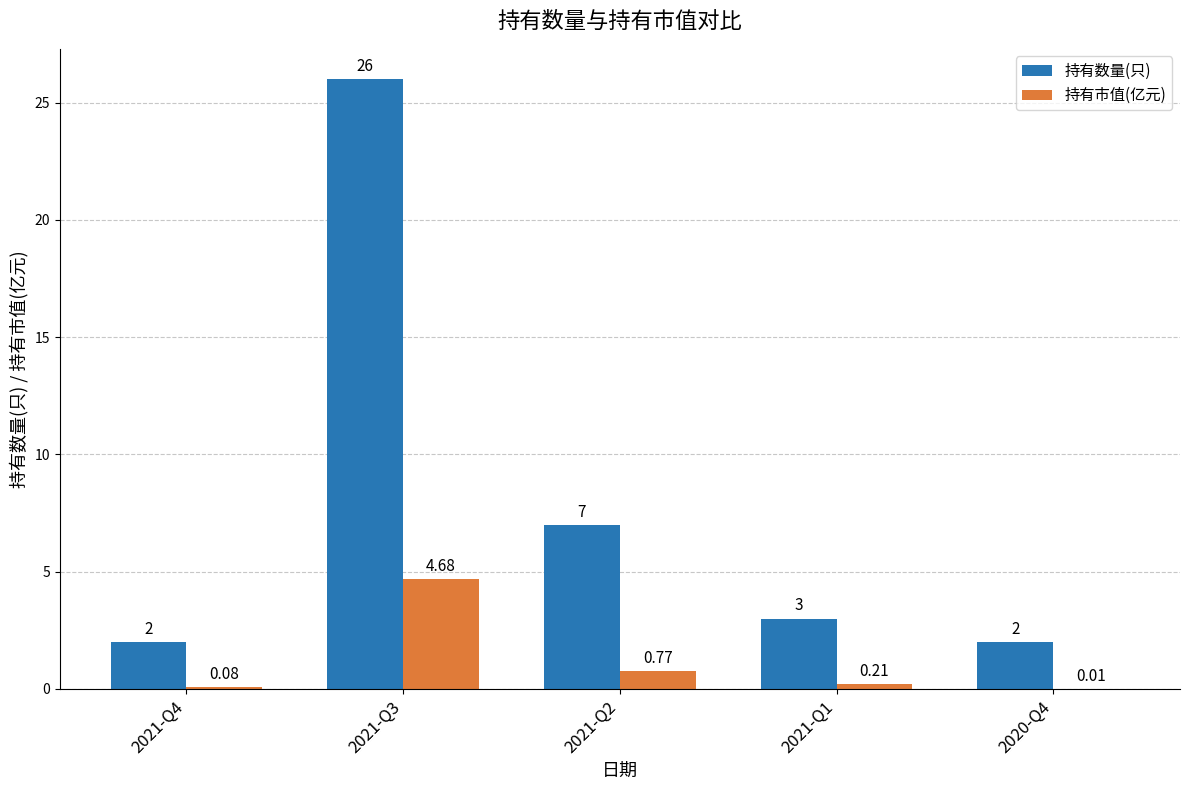

Where is 持有市值(亿元) nearest to the value 2?

2021-Q2